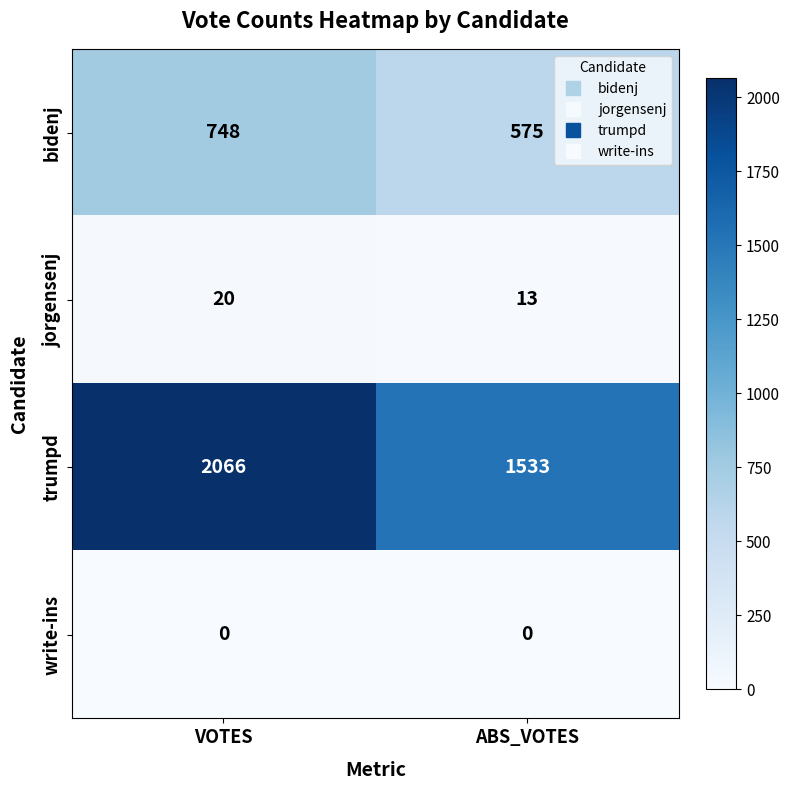

Which series changed the most between VOTES and ABS_VOTES?

trumpd